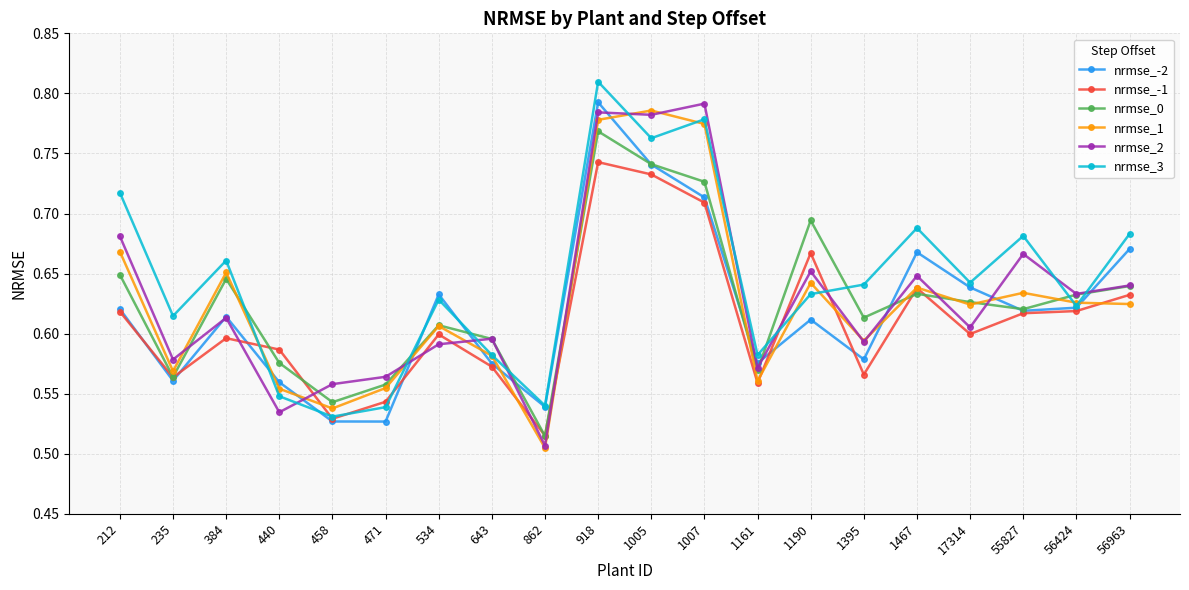

True or false: nrmse_0 has a value of 0.8 at 862.

False